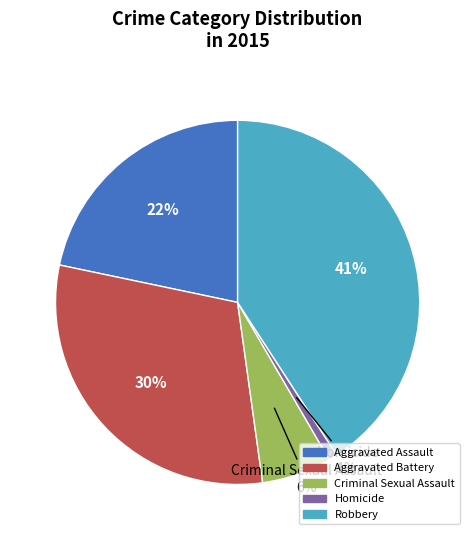

True or false: Homicide accounts for 11% of the total.

False